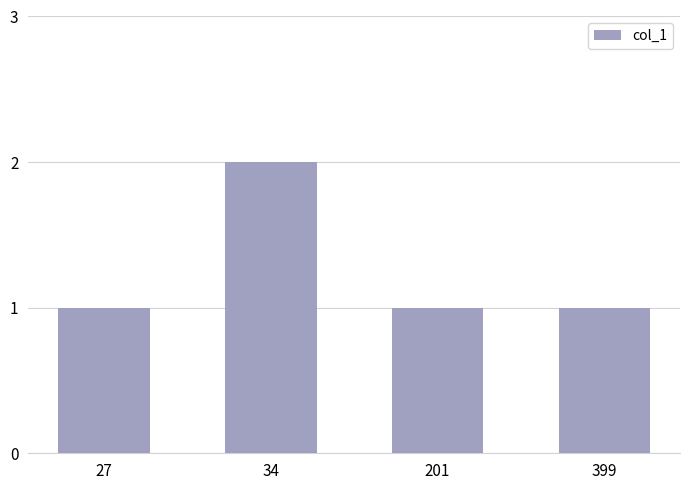

Is it true that the value at 399 is 1?

True